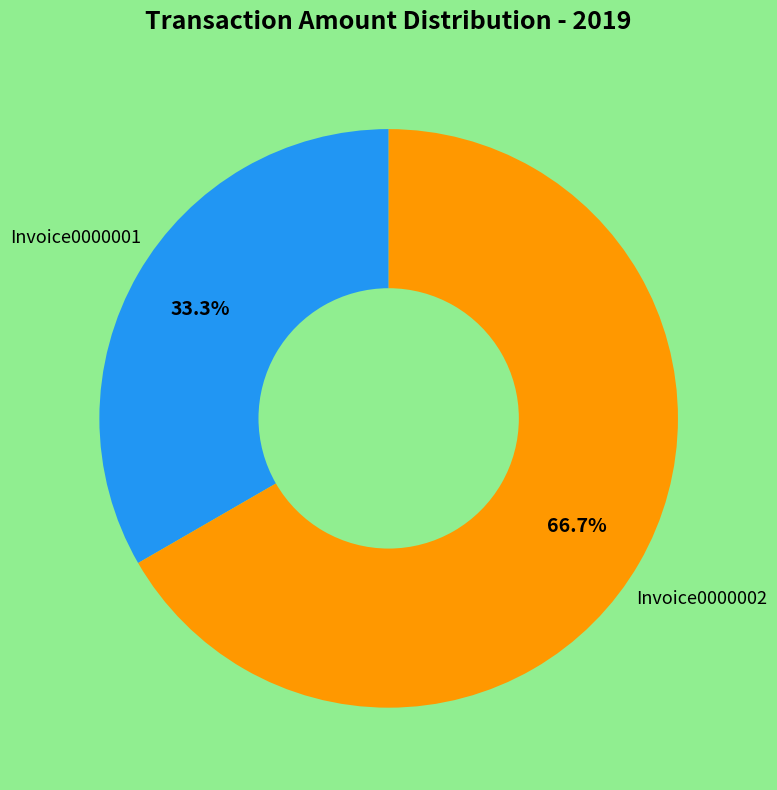

Does any single category account for the majority?

Yes